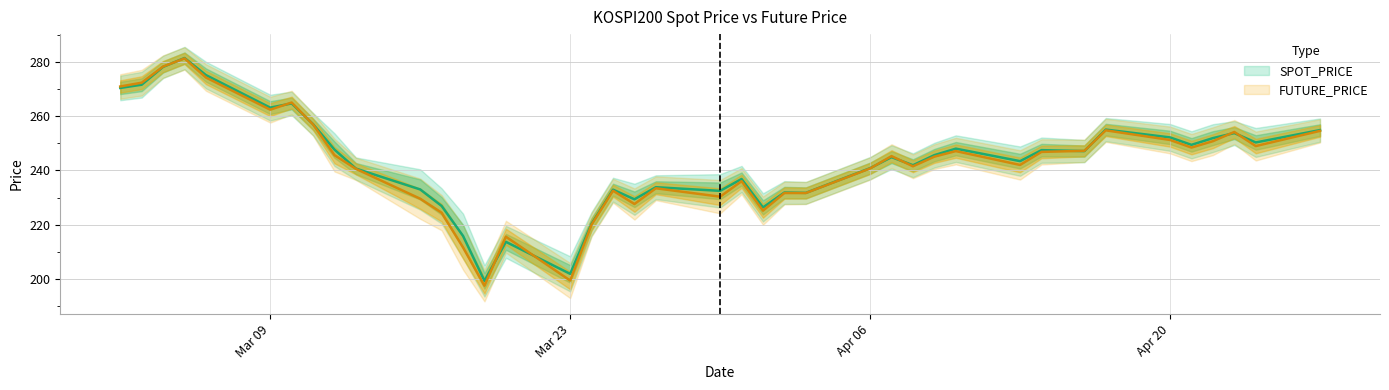

What position from the right is 2020-03-26?

22